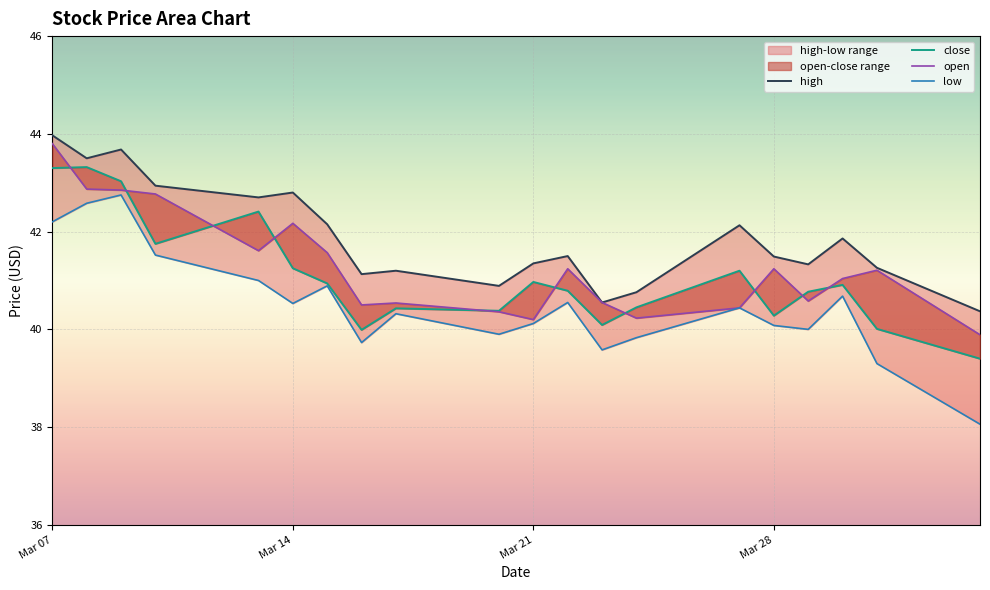

What is the difference between the maximum and minimum values in the high series?

3.6